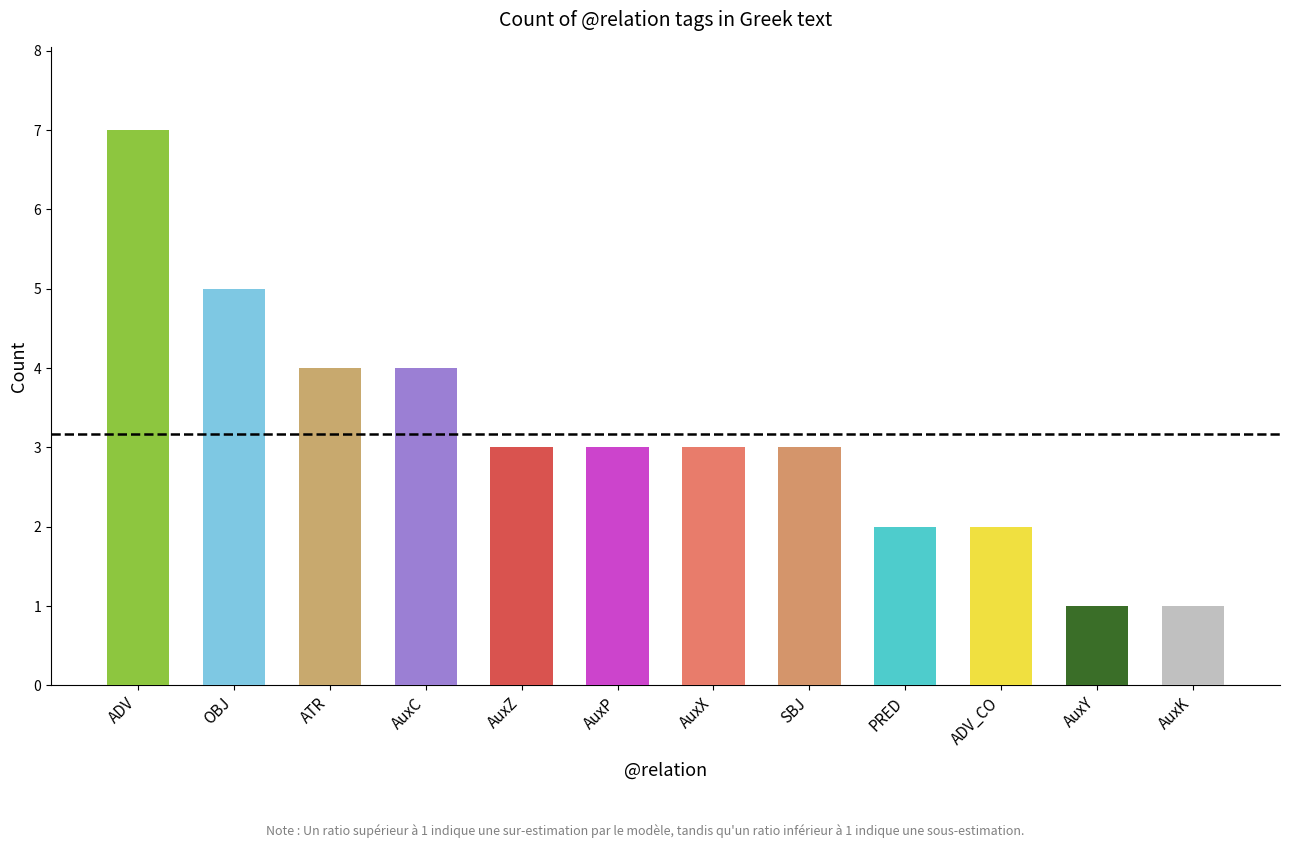

Between OBJ and AuxC, which is larger?

OBJ